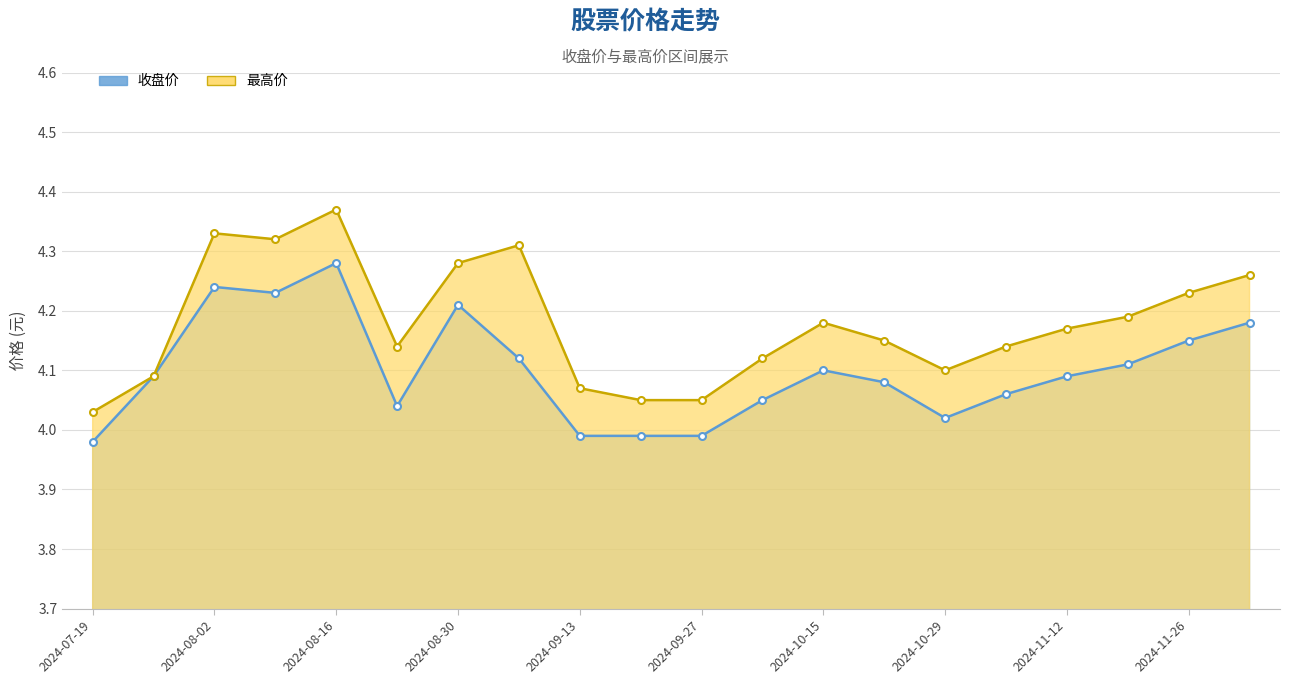

In 收盘价, how many points are lower than both neighbors (excluding endpoints)?

3